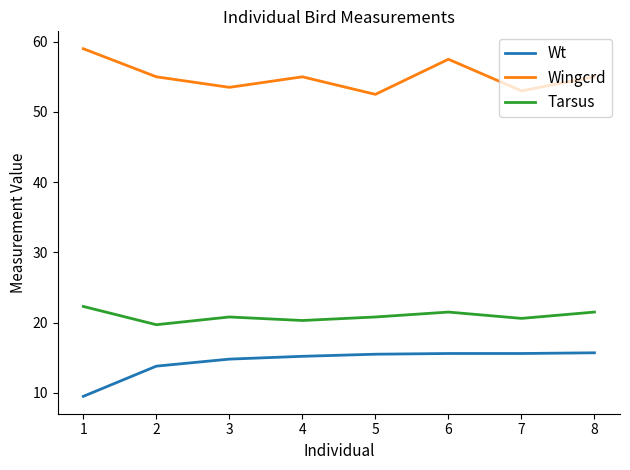

Does the chart have visible grid lines?

No